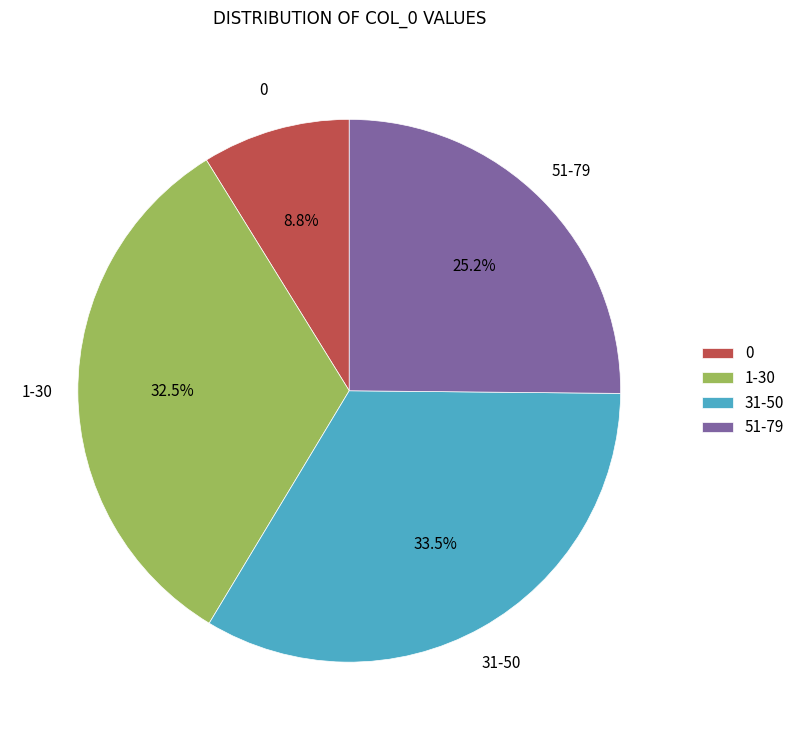

Does any single category account for the majority?

No